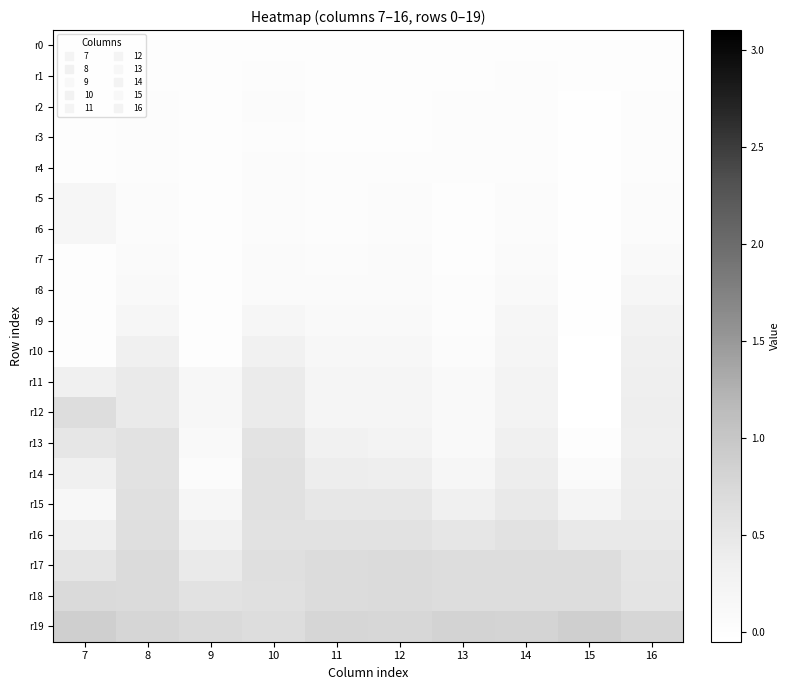

What is the total value across all series at 14?

5.2